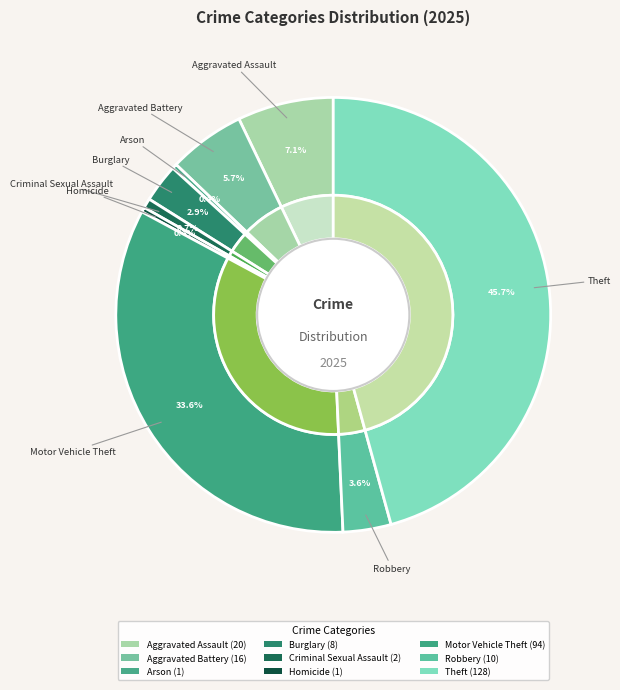

Combined, do Theft and Aggravated Battery account for over 50%?

Yes